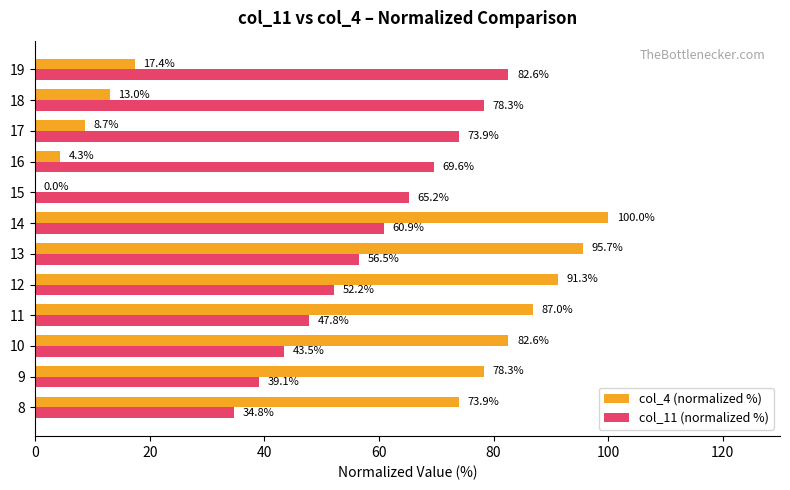

At which label is col_11 (normalized %) closest to 58?

13